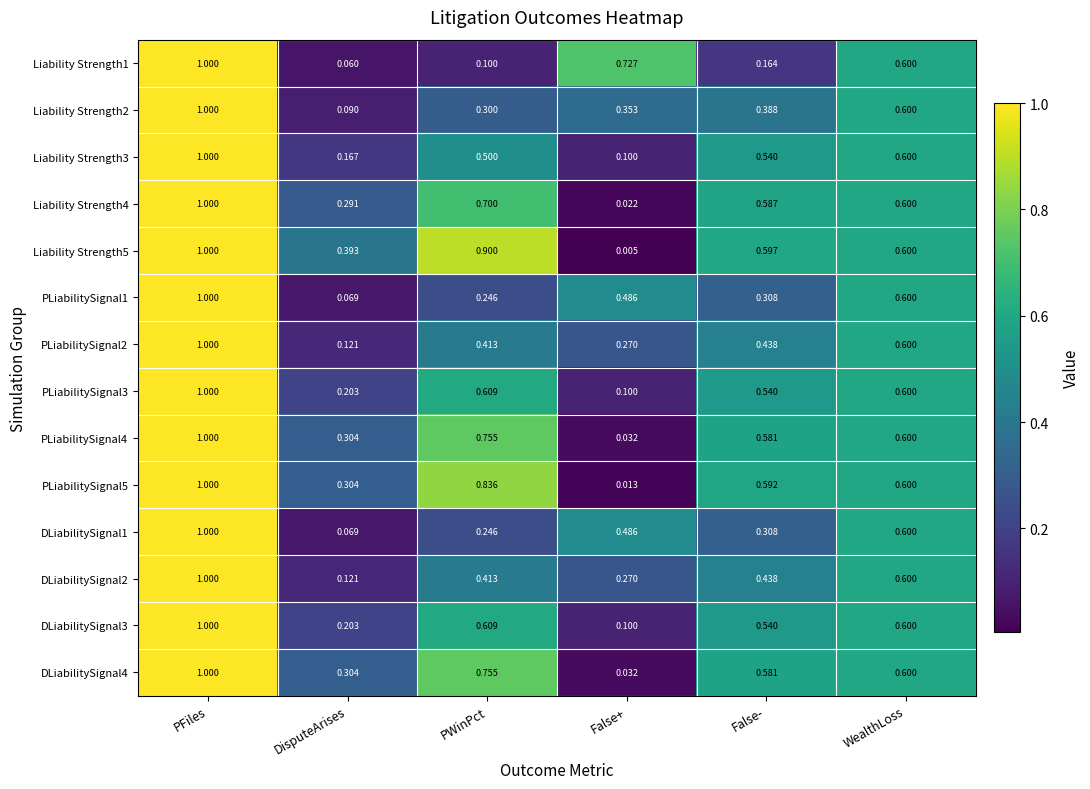

Is the value of Liability Strength3 at WealthLoss greater than the value of PLiabilitySignal1 at False-?

Yes